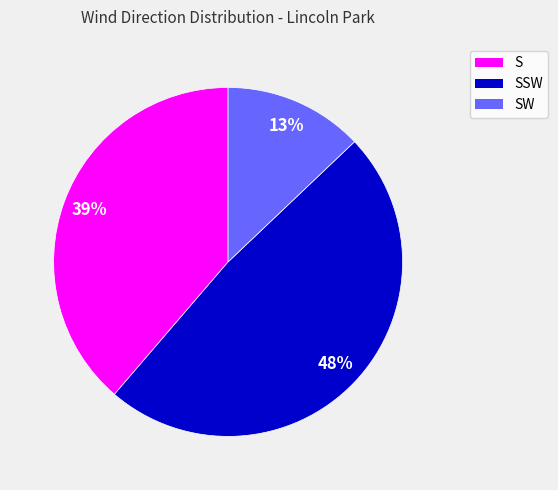

Is there any slice that represents more than half of the pie?

No